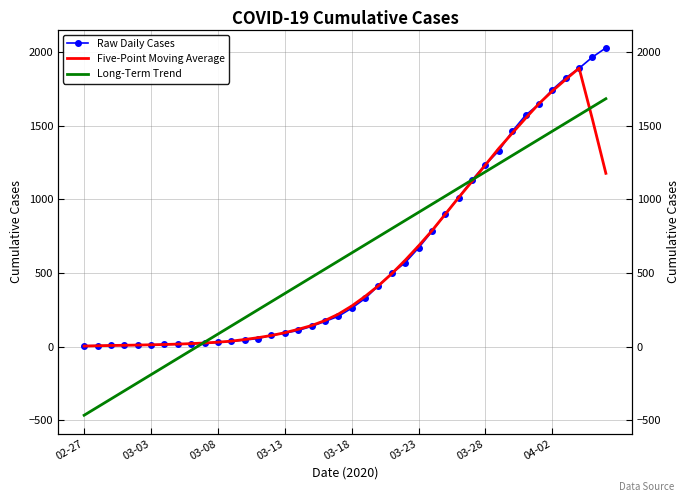

At 36, list the series in order from smallest to largest.

Long-Term Trend, Five-Point Moving Average, Raw Daily Cases